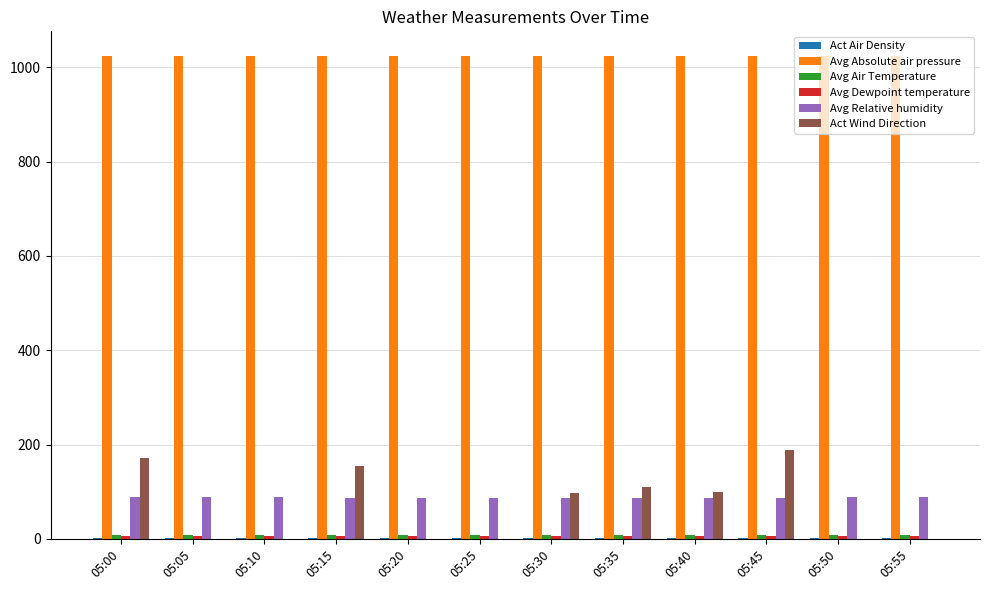

Is it true that Act Wind Direction equals 108.7 at 05:00?

False